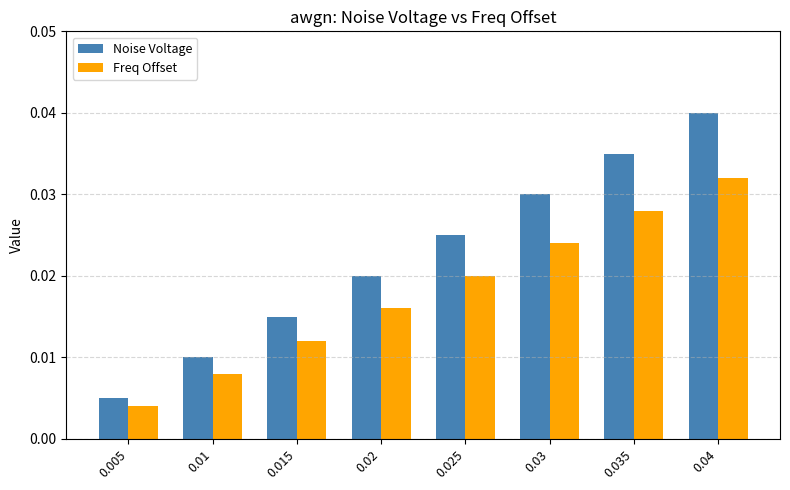

Is it true that Noise Voltage equals 0.1 at 0.03?

False